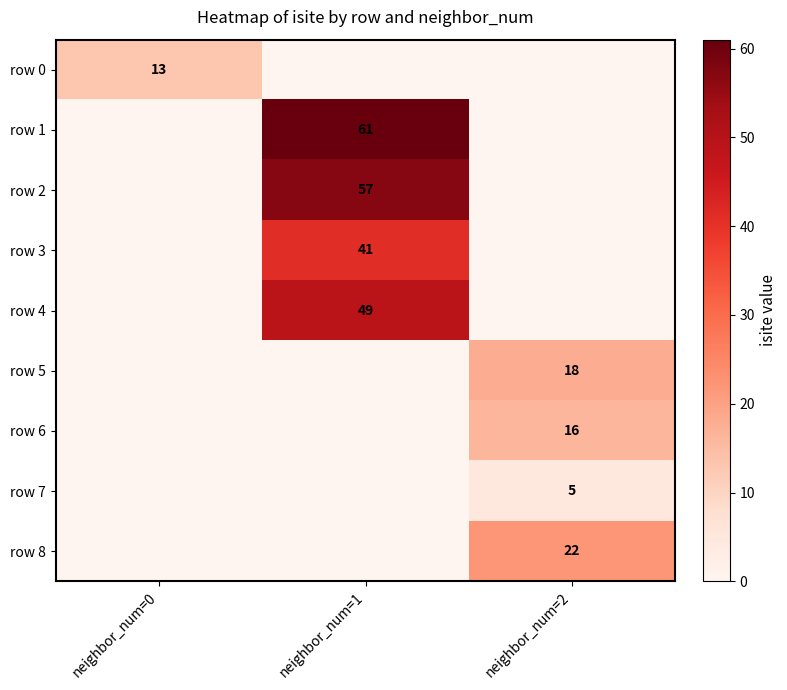

Is it true that row 8 equals 22 at neighbor_num=2?

True